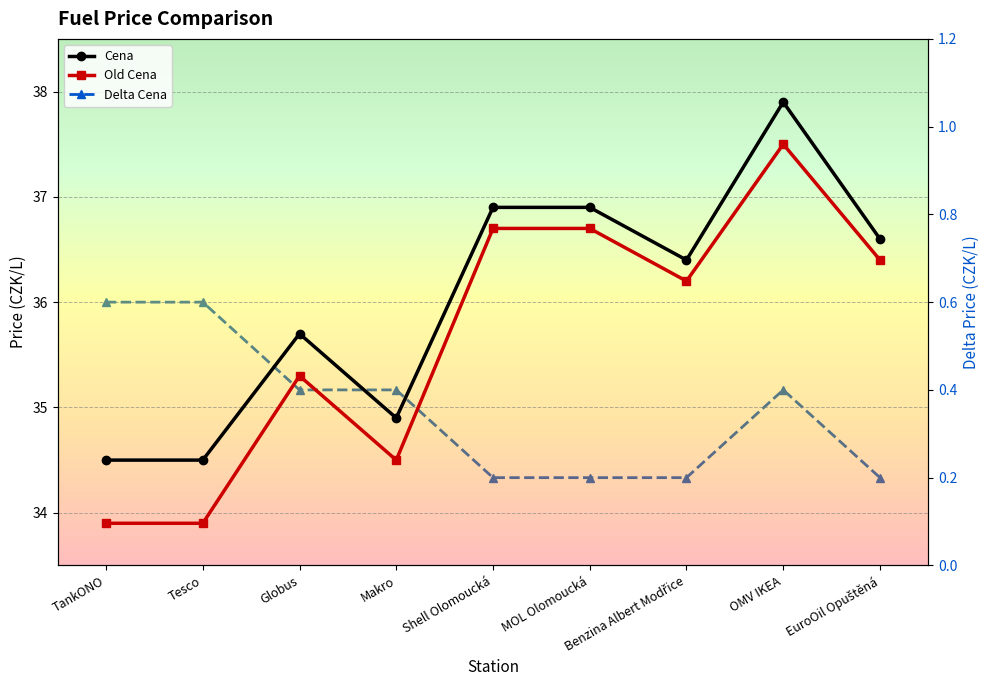

Reading left to right, what are all the values shown in this chart?

Cena: TankONO=34.5	Tesco=34.5	Globus=35.7	Makro=34.9	Shell Olomoucká=36.9	MOL Olomoucká=36.9	Benzina Albert Modřice=36.4	OMV IKEA=37.9	EuroOil Opuštěná=36.6
Old Cena: TankONO=33.9	Tesco=33.9	Globus=35.3	Makro=34.5	Shell Olomoucká=36.7	MOL Olomoucká=36.7	Benzina Albert Modřice=36.2	OMV IKEA=37.5	EuroOil Opuštěná=36.4
Delta Cena: TankONO=0.6	Tesco=0.6	Globus=0.4	Makro=0.4	Shell Olomoucká=0.2	MOL Olomoucká=0.2	Benzina Albert Modřice=0.2	OMV IKEA=0.4	EuroOil Opuštěná=0.2